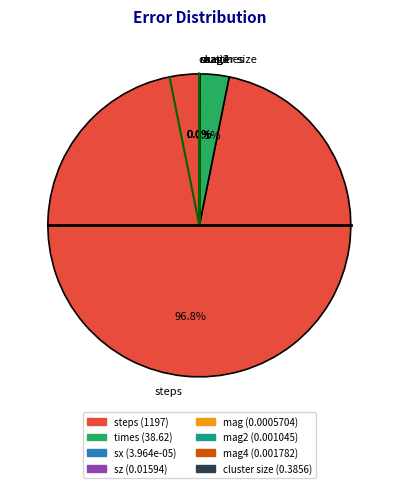

Combined, do steps and times account for over 50%?

Yes